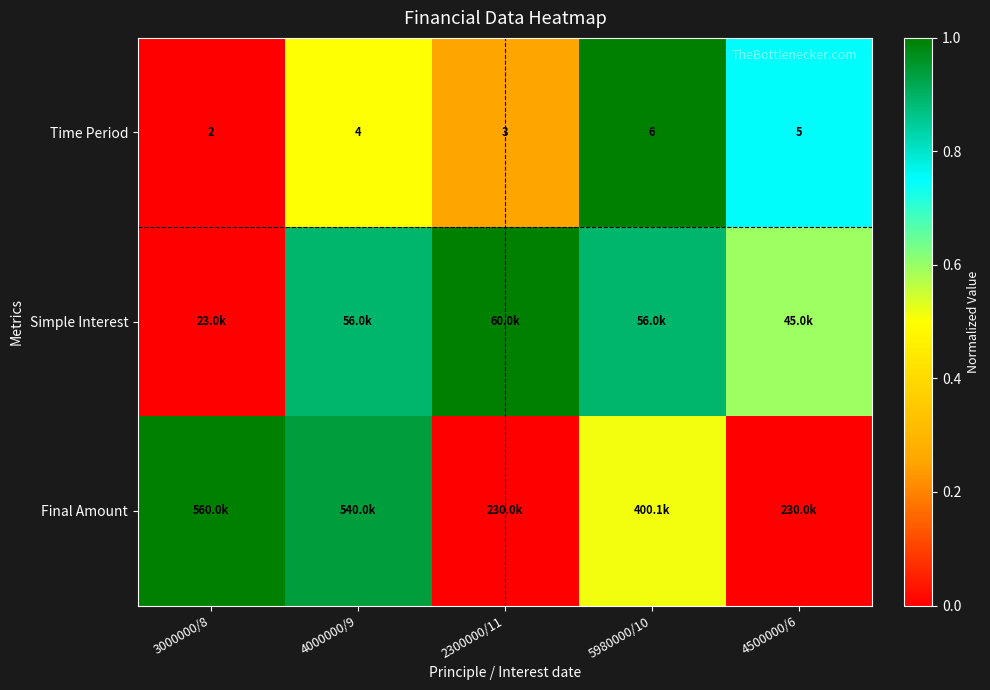

How many values in the Time Period series are below 4?

2